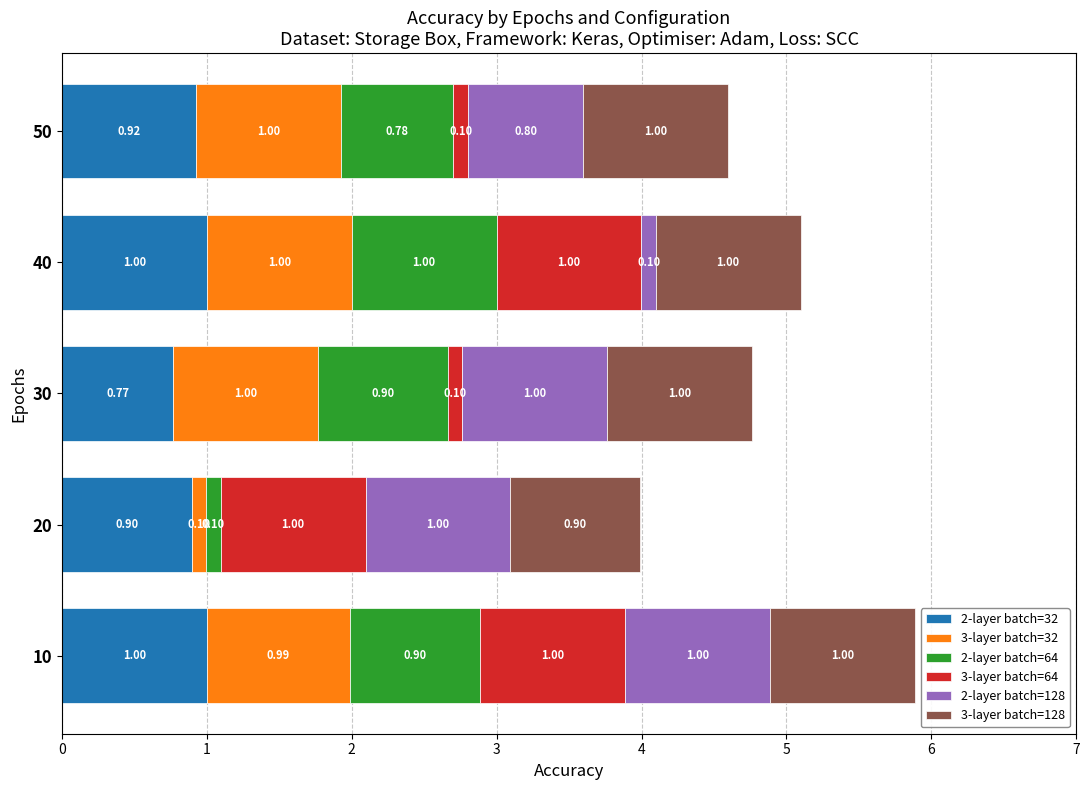

At which category is the sum across all series the highest?

10